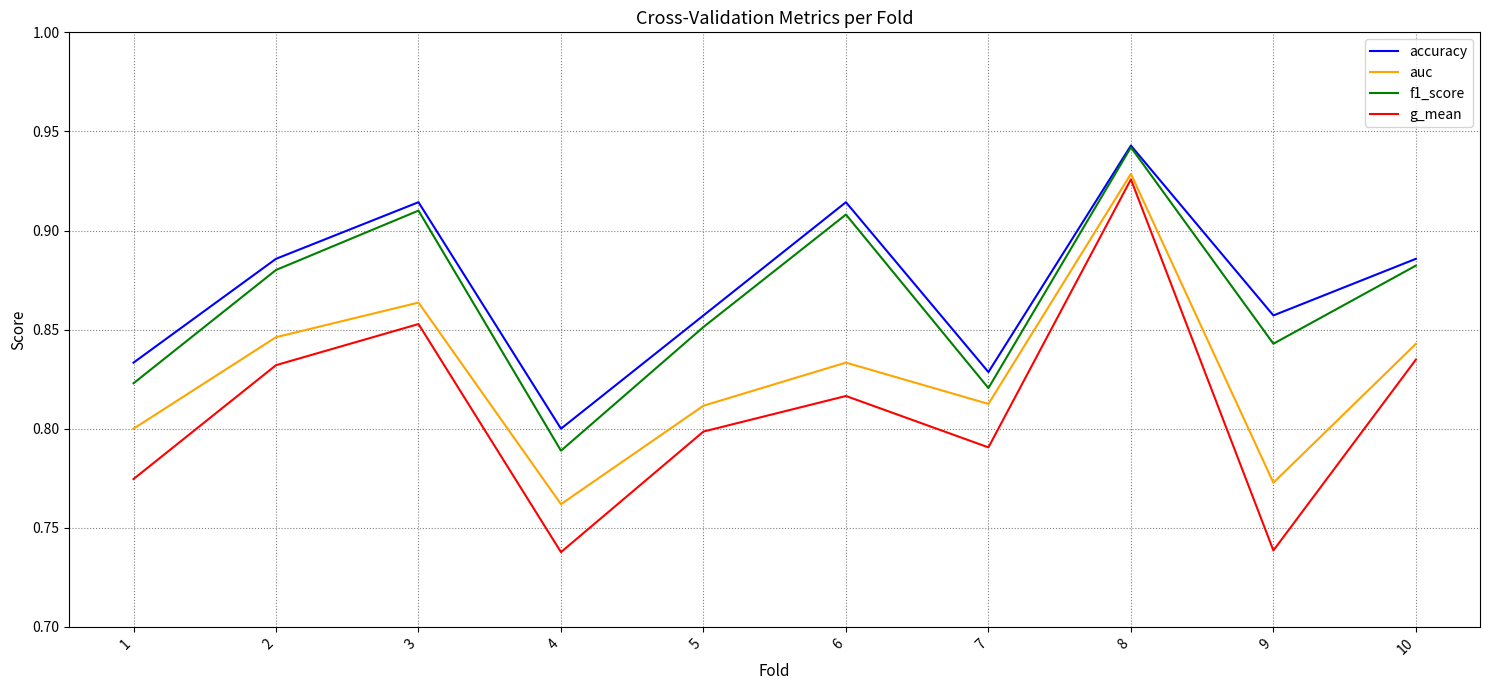

What is the total value across all series at 4?

3.1